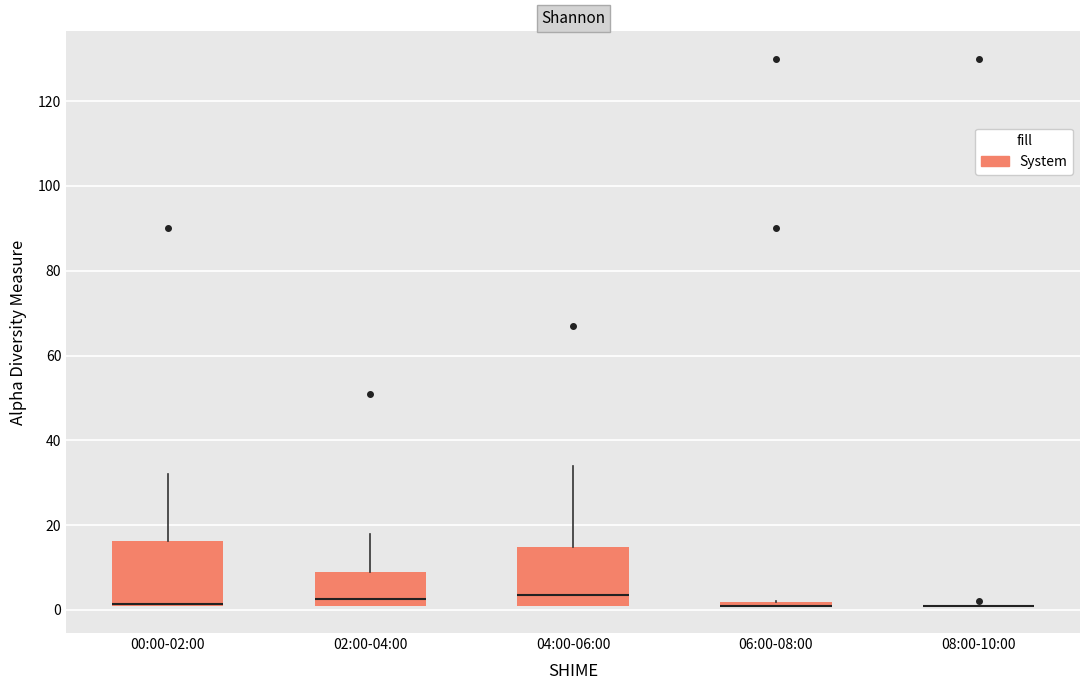

Where is the lower edge of the box for 00:00-02:00 on the y-axis? The values are not printed on the chart, so give them approximately, as read against the axis.

2